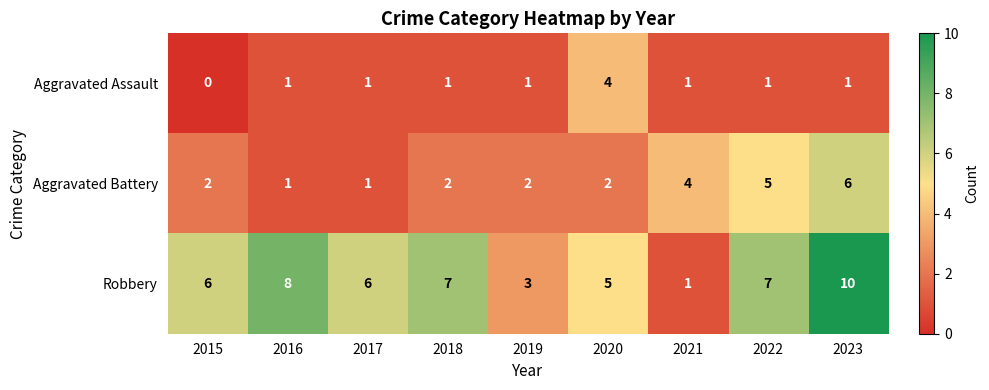

What is the average value of the Robbery series?

6